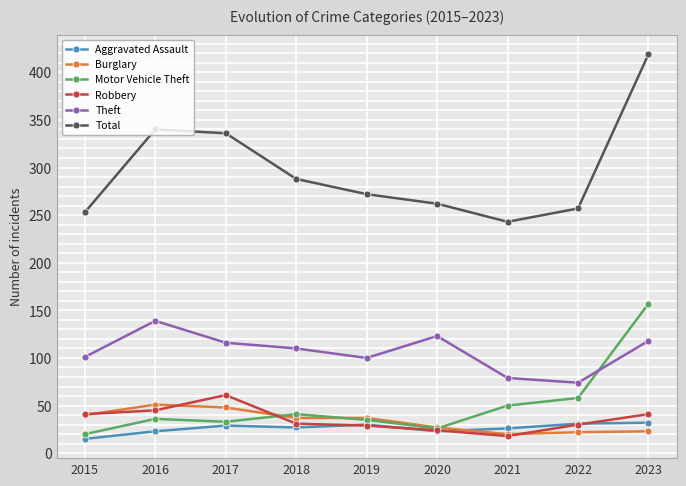

Where is Motor Vehicle Theft nearest to the value 88?

2022